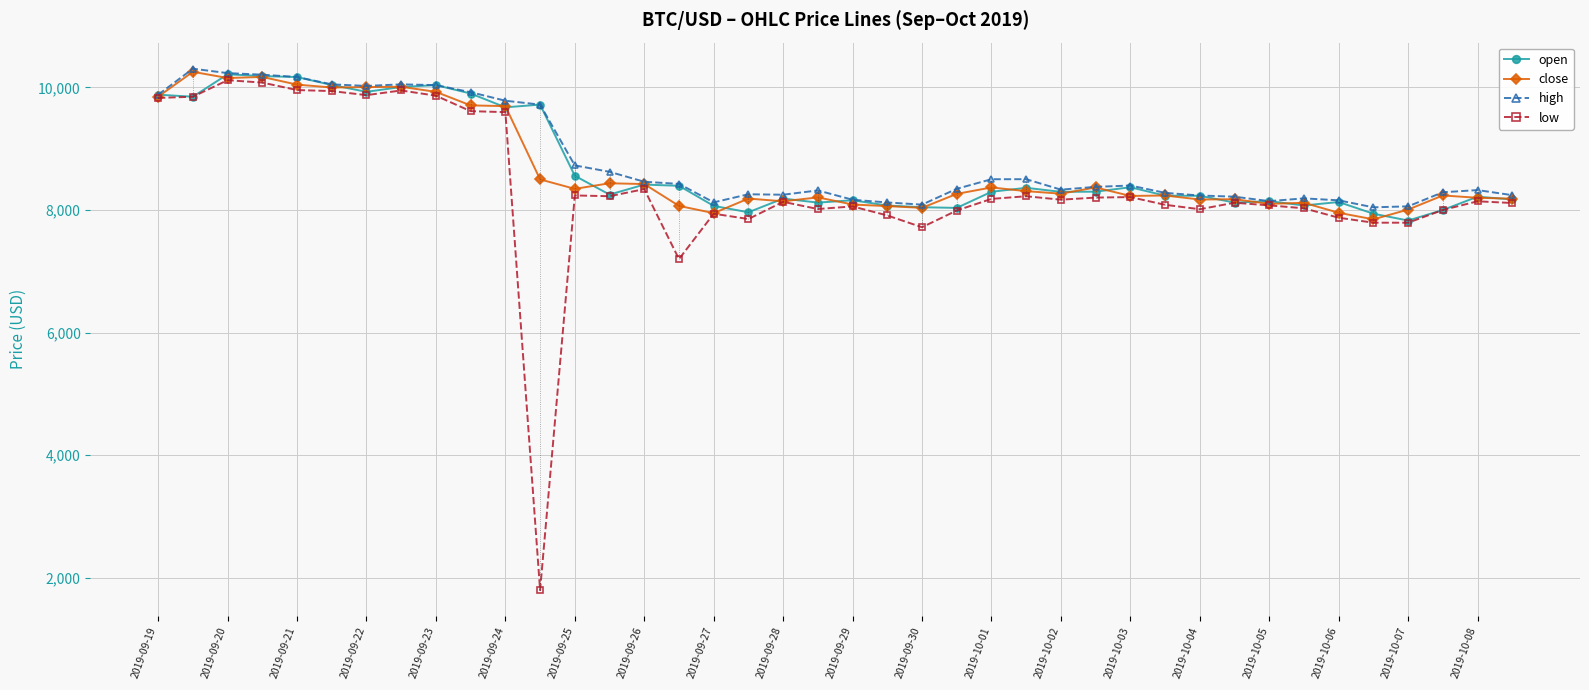

What is the maximum value shown in the chart?

10305.6